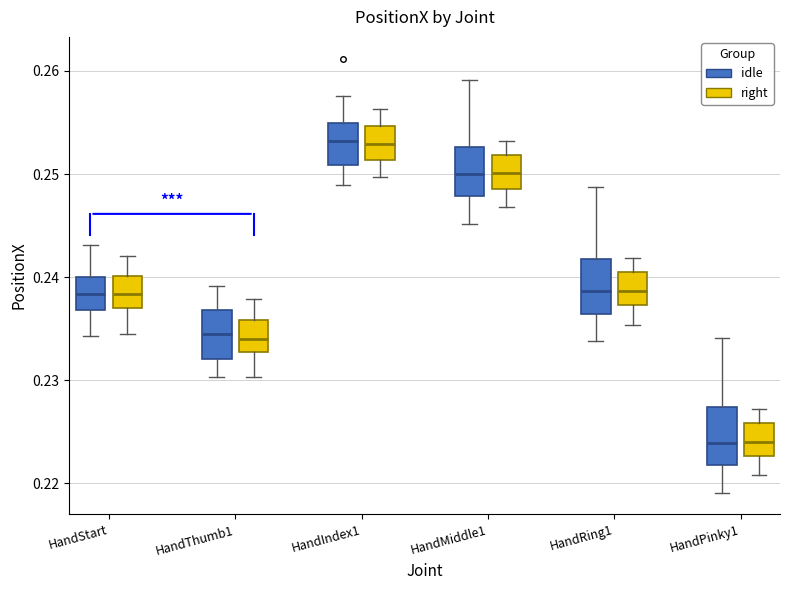

Where is the upper edge of the box for HandRing1 (right) on the y-axis? The values are not printed on the chart, so give them approximately, as read against the axis.

0.240